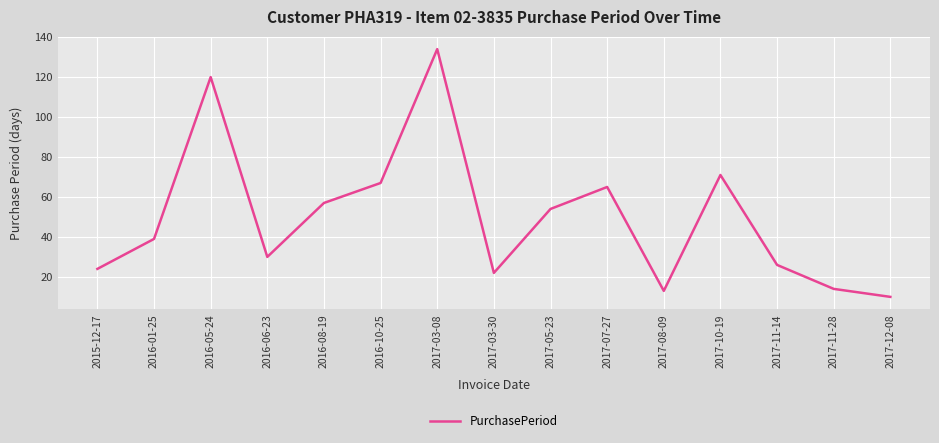

At which label is the value closest to 72?

2017-10-19